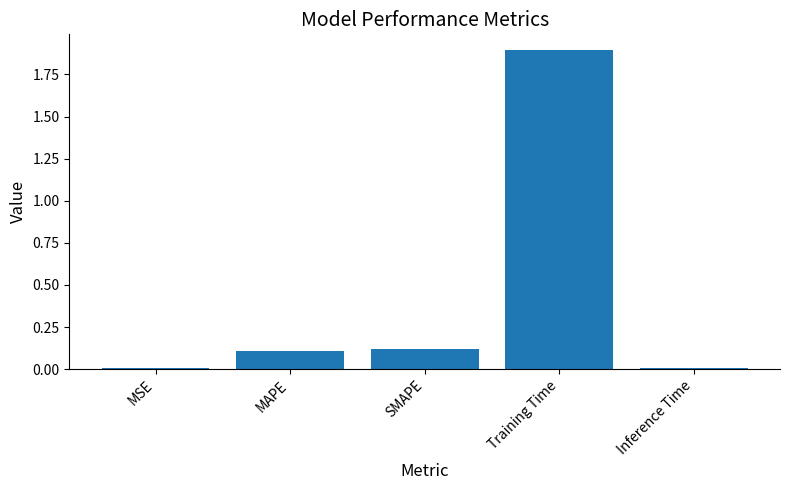

The chart shows a value of 0.2 at MAPE. True or false?

False